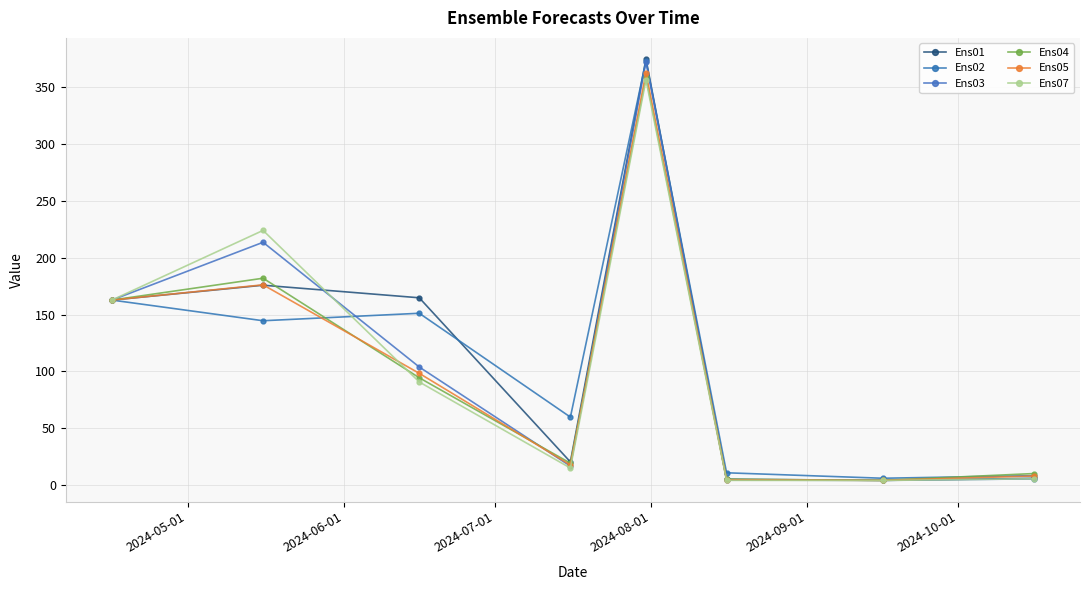

In Ens07, how many points are higher than both neighbors (excluding endpoints)?

2